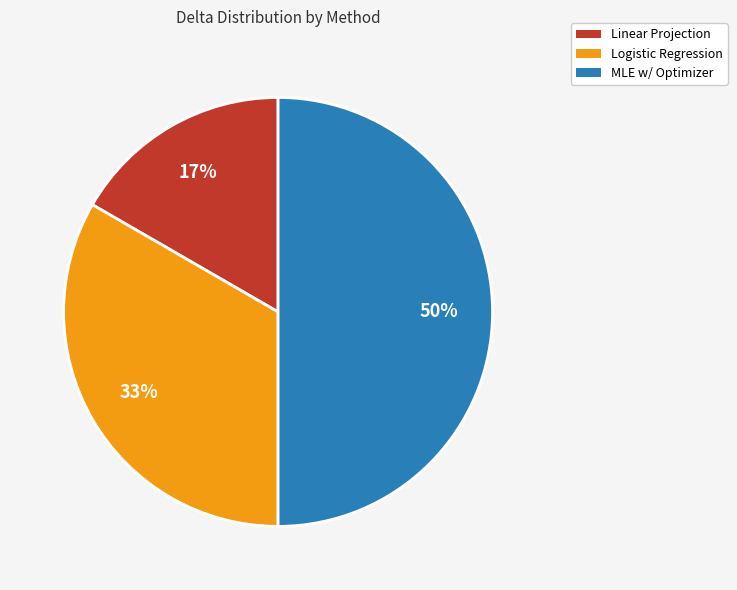

Which has a higher value, MLE w/ Optimizer or Logistic Regression?

MLE w/ Optimizer